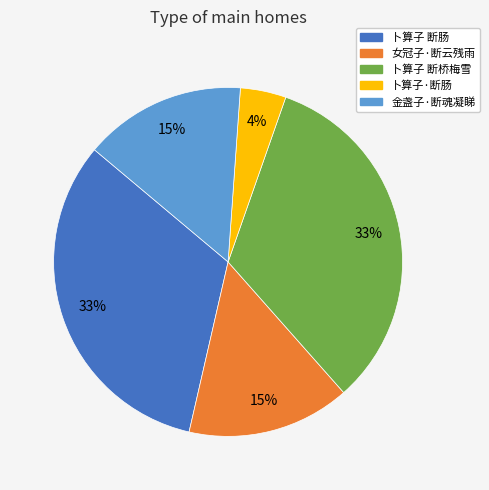

What is the ratio of the value at 卜算子 断肠 to the value at 卜算子 断桥梅雪?

1.0